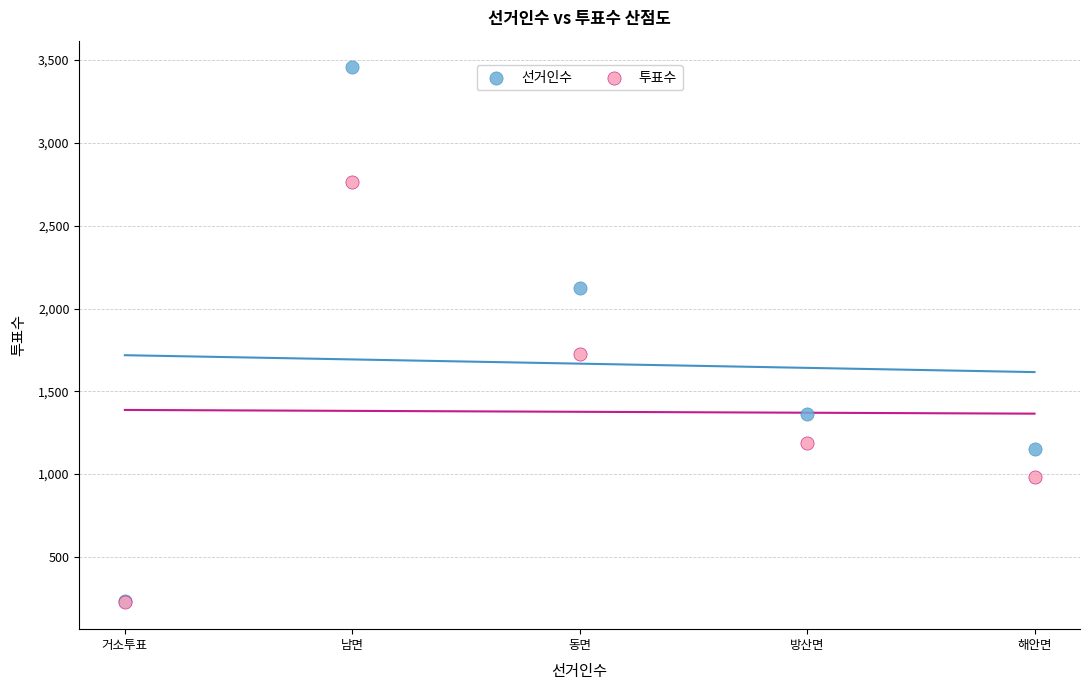

What are all the series names shown in the legend?

선거인수, 투표수